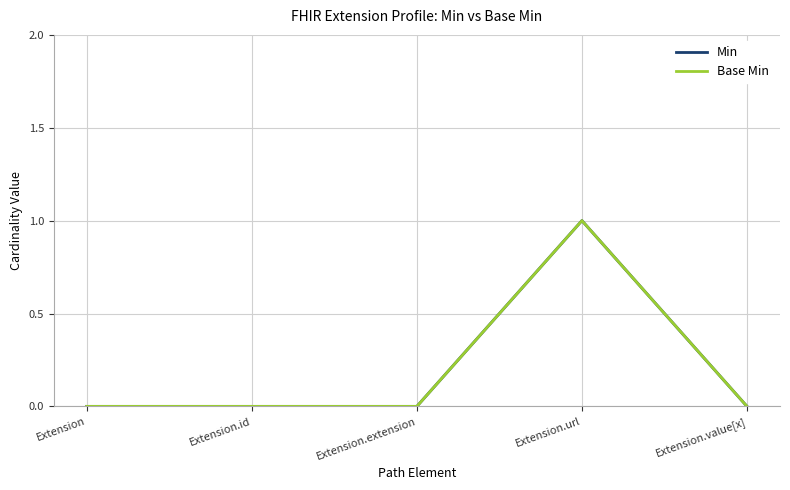

Between Extension and Extension.extension, which series saw the biggest shift?

Min